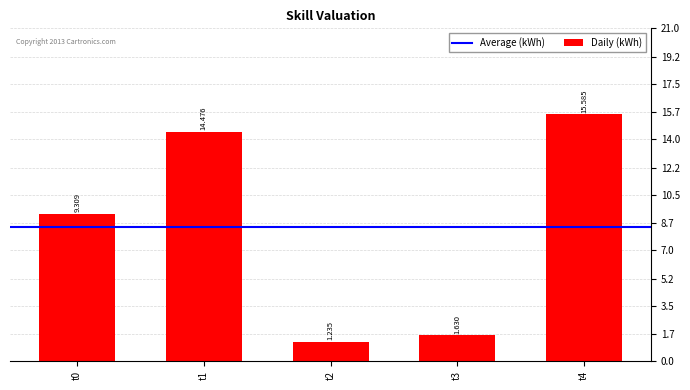

Is it true that the value at t0 is 9.3?

True